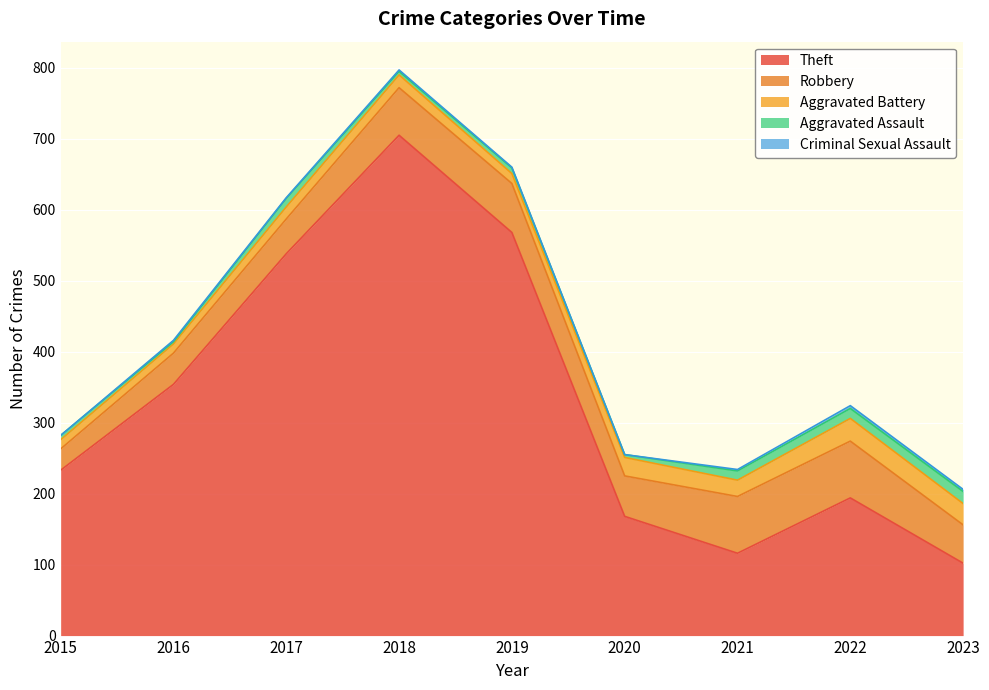

At which category is the sum across all series the highest?

2018